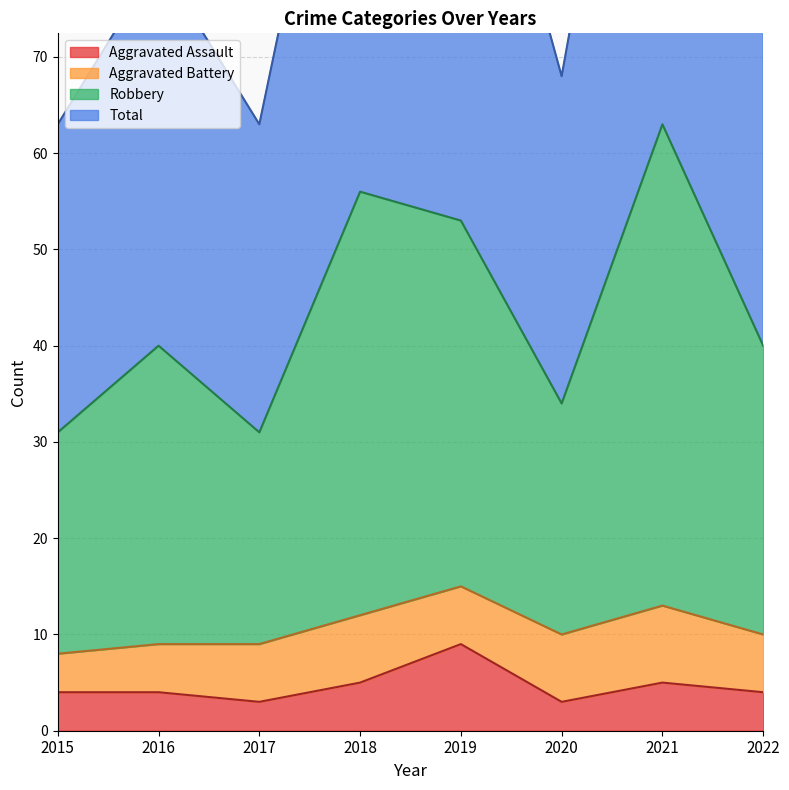

What is the sum of all Total values?

348